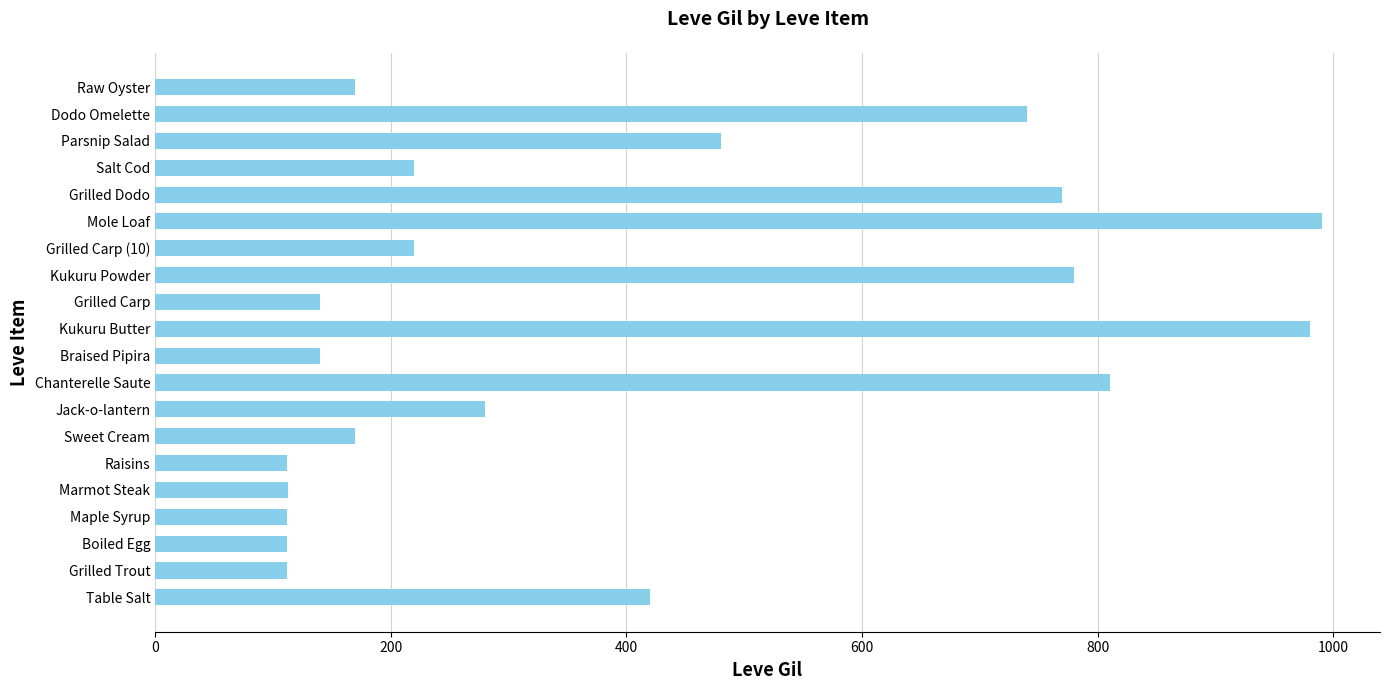

Approximately how many times larger is the value at Grilled Carp (10) compared to Grilled Trout?

2.0